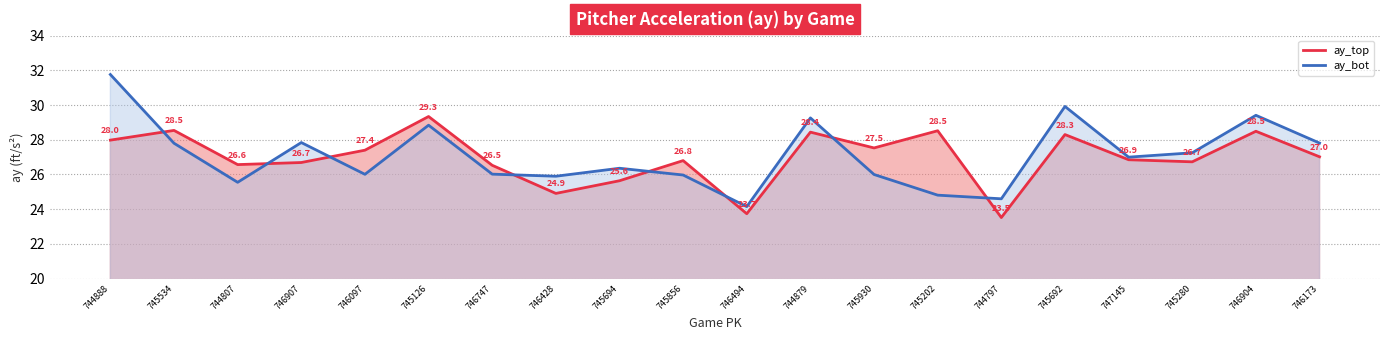

What position from the right is 745280?

3